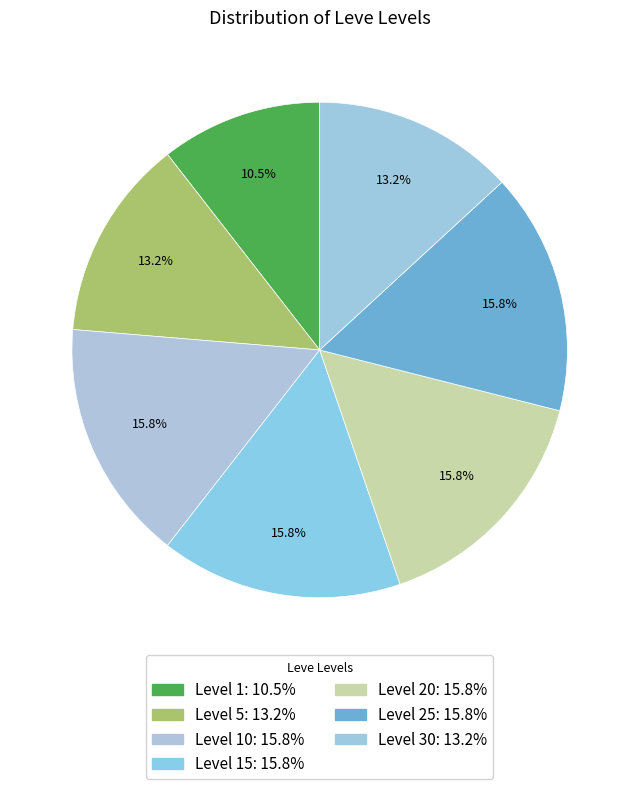

How many segments does this pie chart have?

7